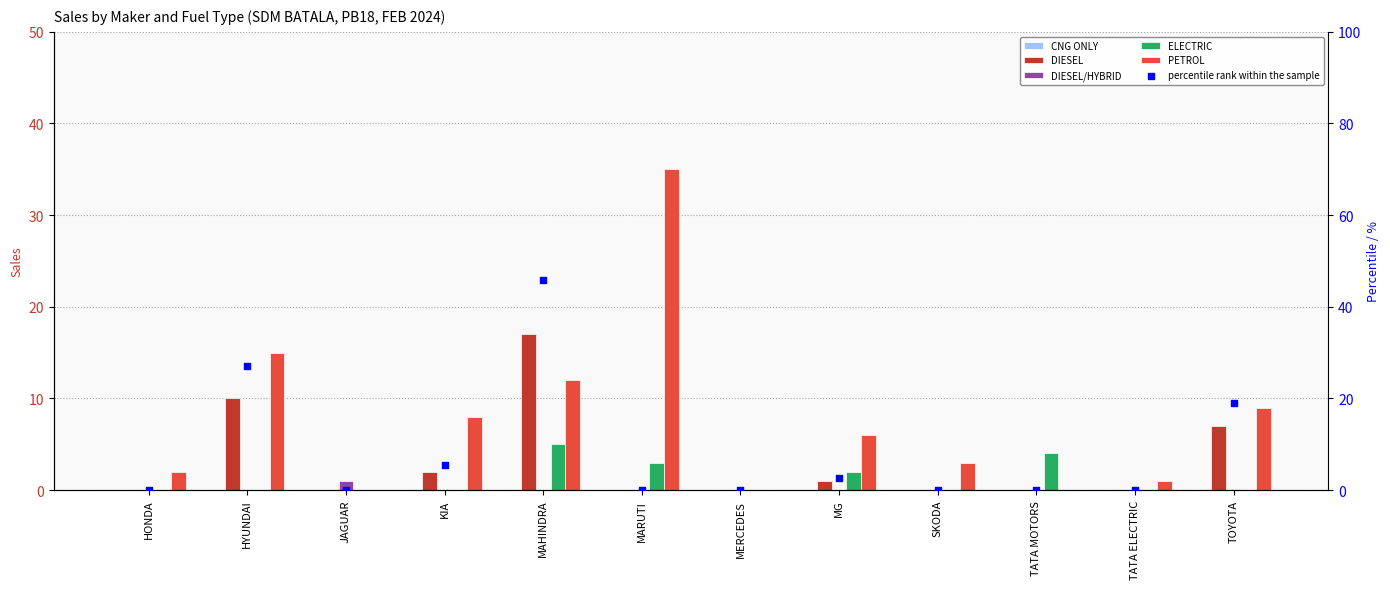

Which series has the largest total across all categories?

percentile rank within the sample